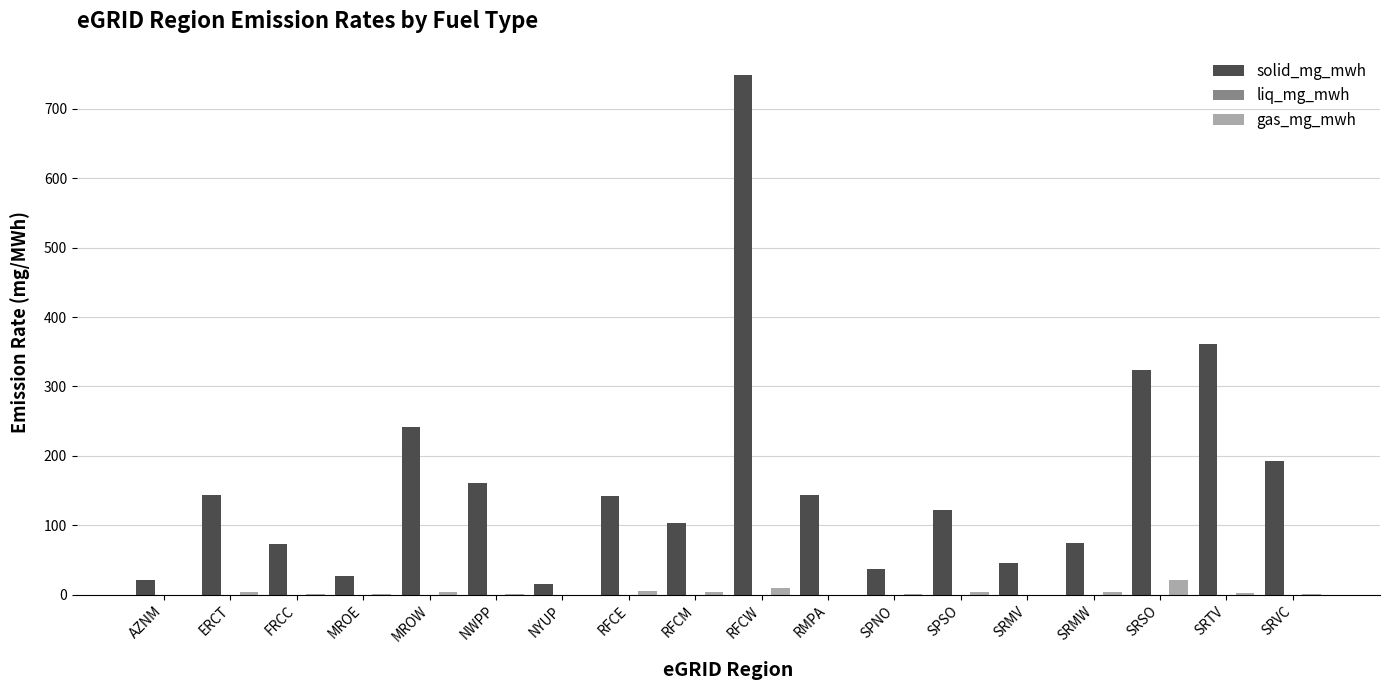

What is the greatest value displayed?

749.2